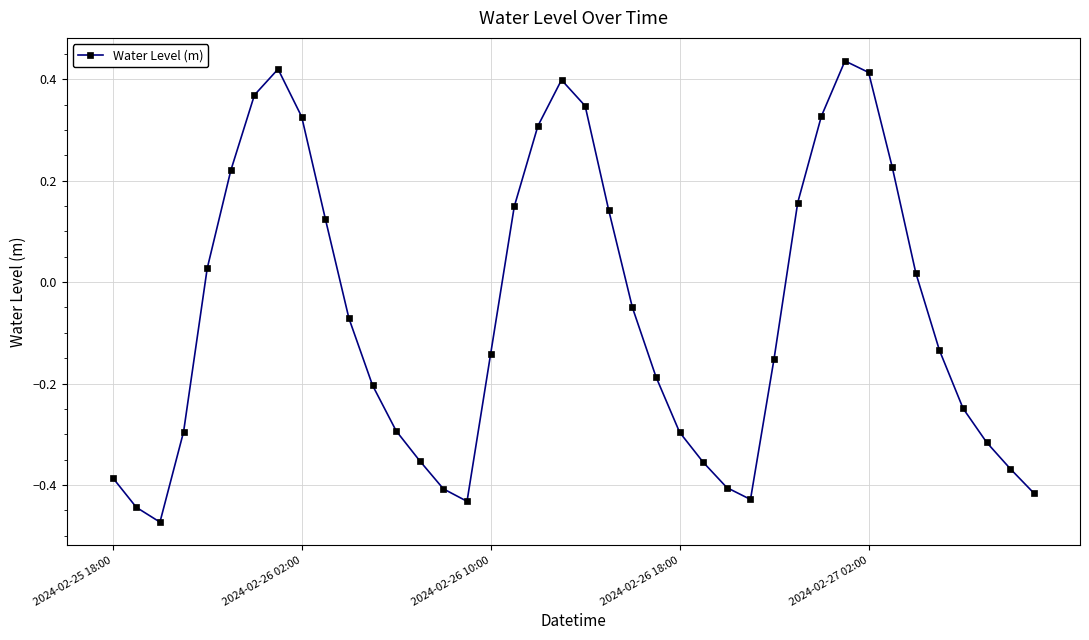

How many interior local peaks (higher than both neighbors) does the data have?

3